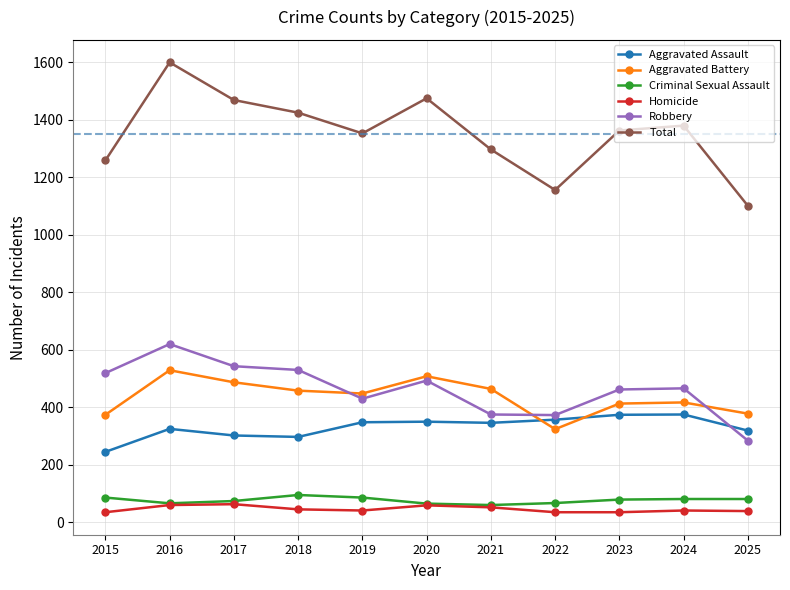

The Aggravated Battery series shows 417 at 2024. True or false?

True